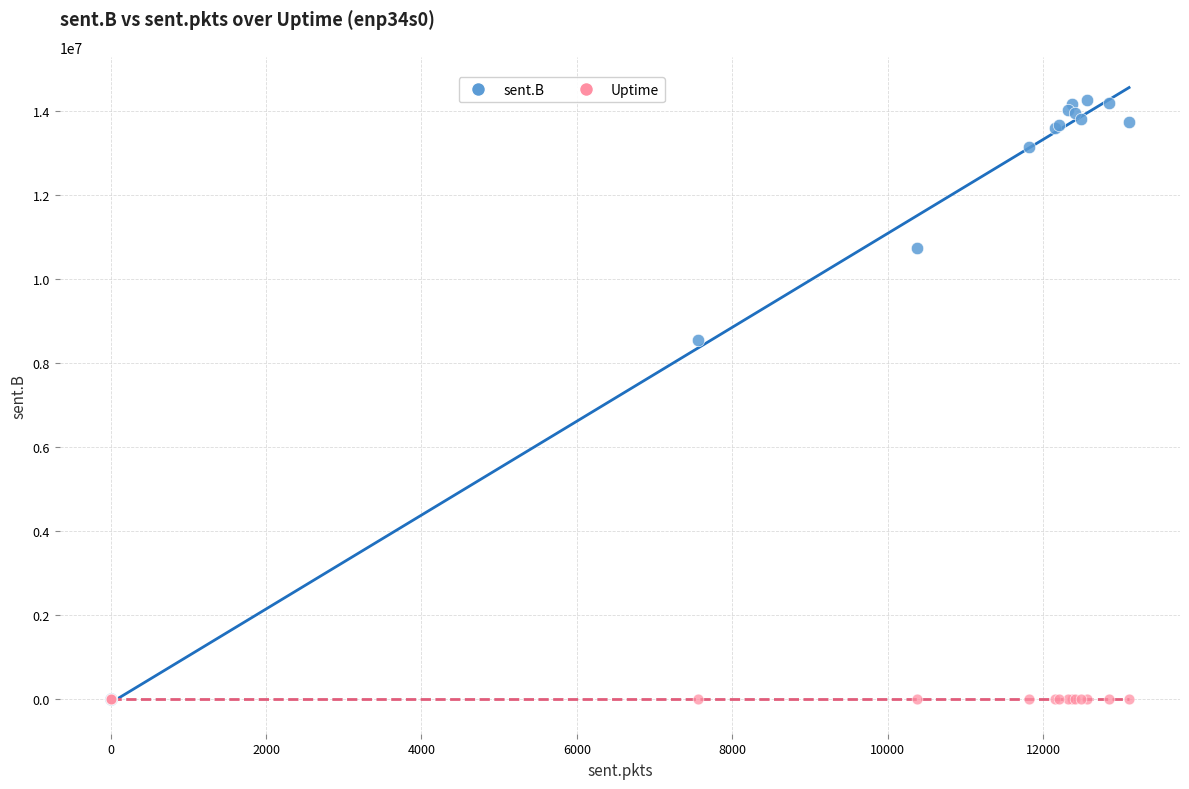

Which series reaches the maximum Y coordinate?

sent.B